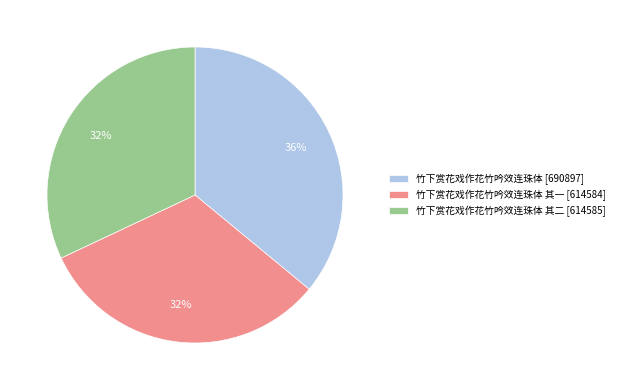

Is there a majority slice in this chart?

No